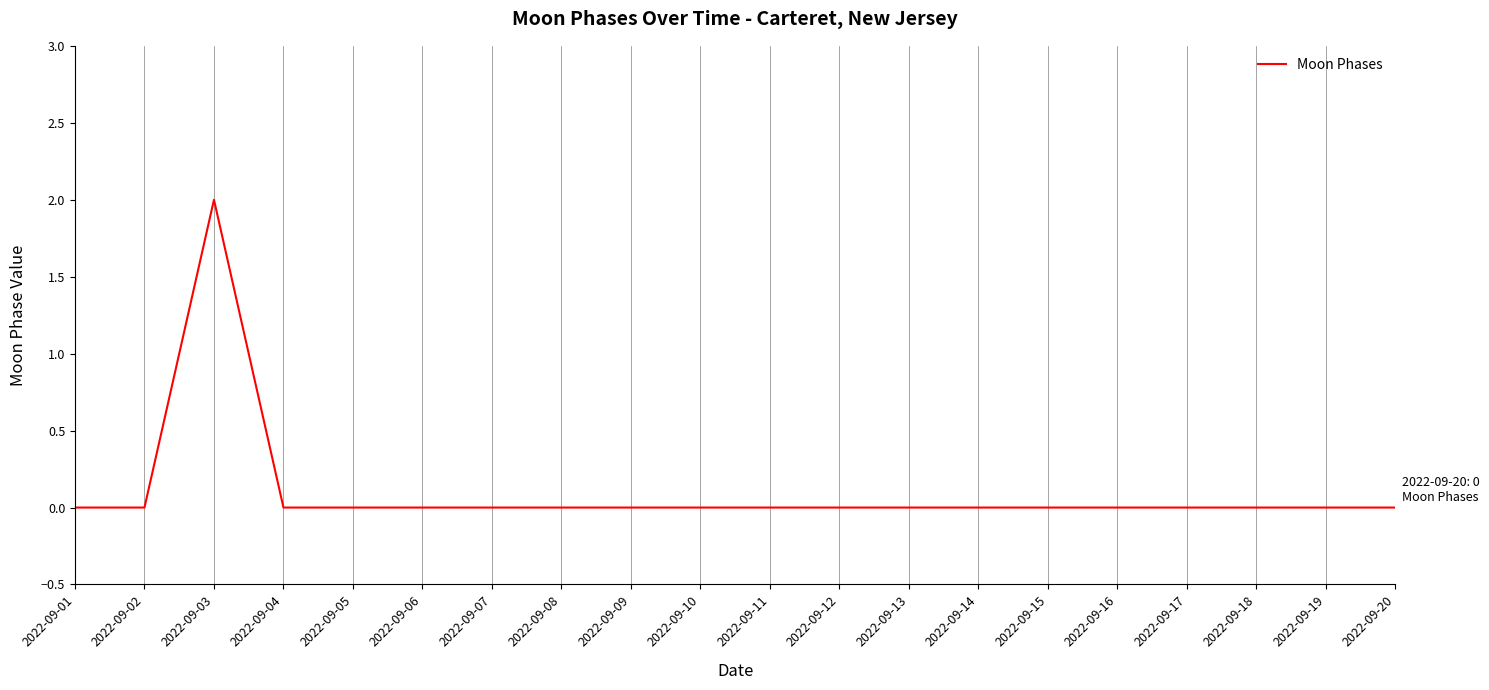

Which category has the highest value across all series?

2022-09-03